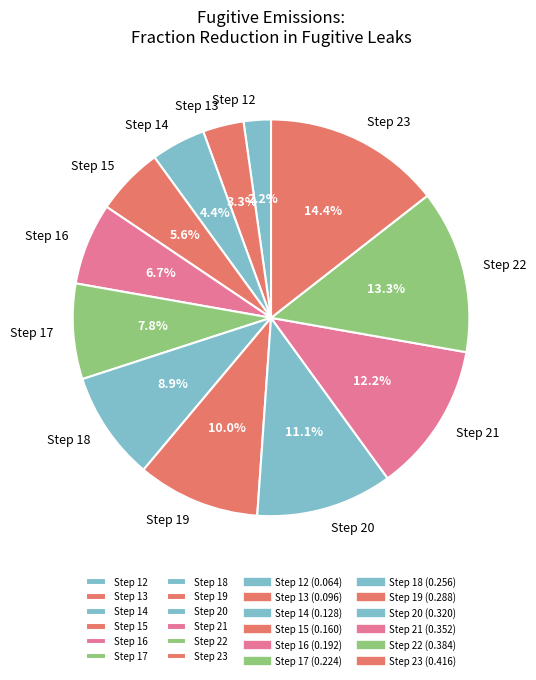

Does Step 13 represent more than half of the total?

No